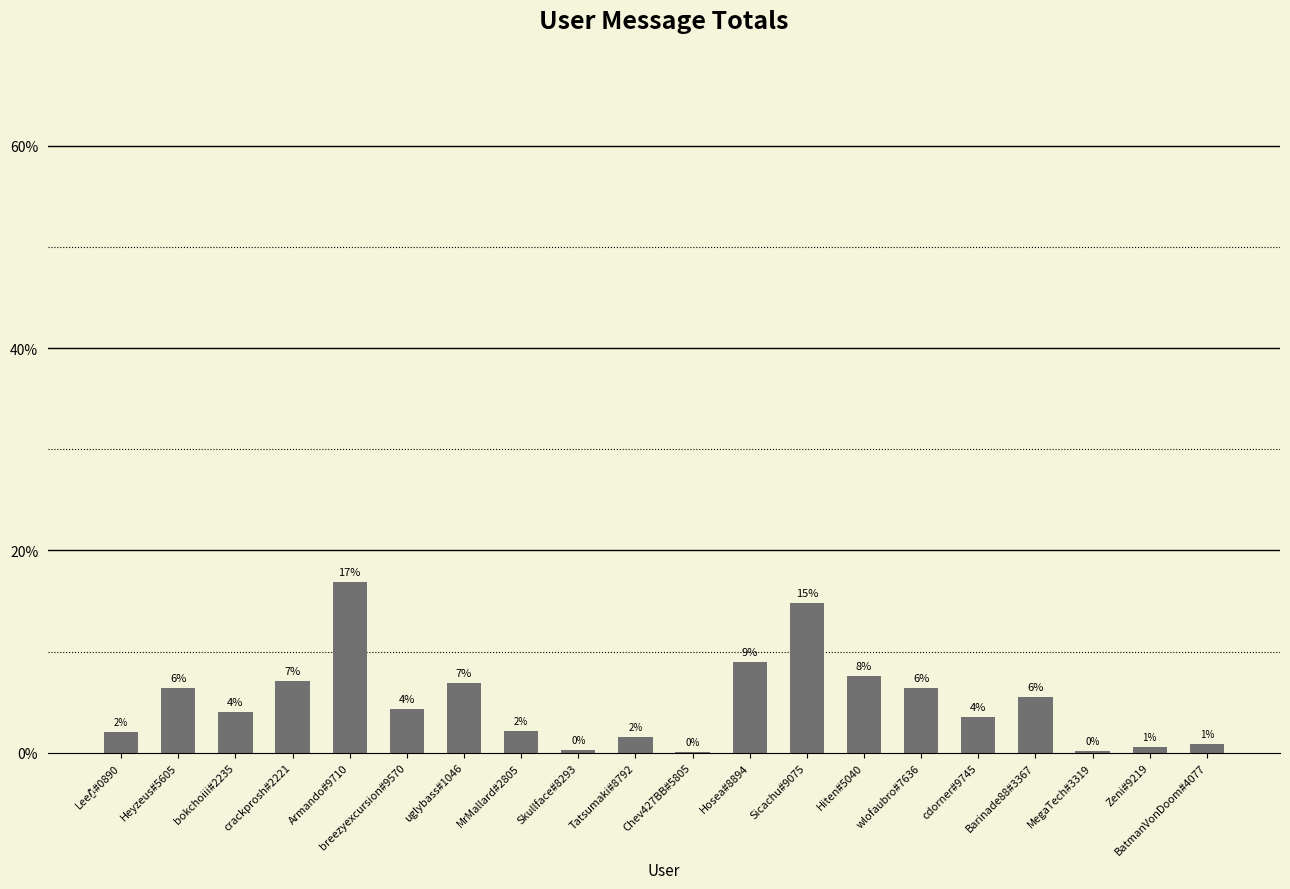

Does the chart contain any negative values?

No